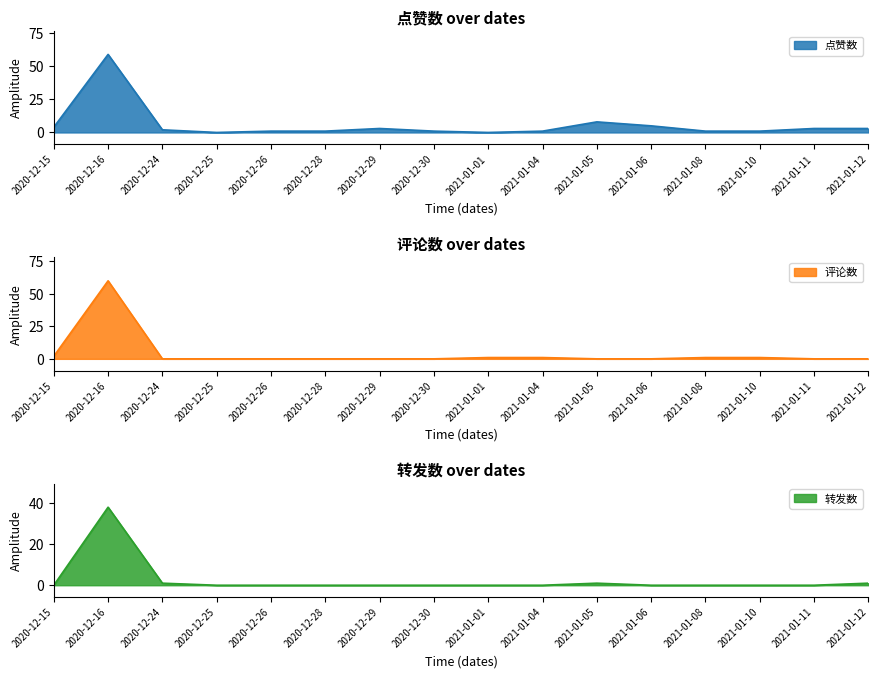

The value of 评论数 at 2021-01-01 is 1. True or false?

False